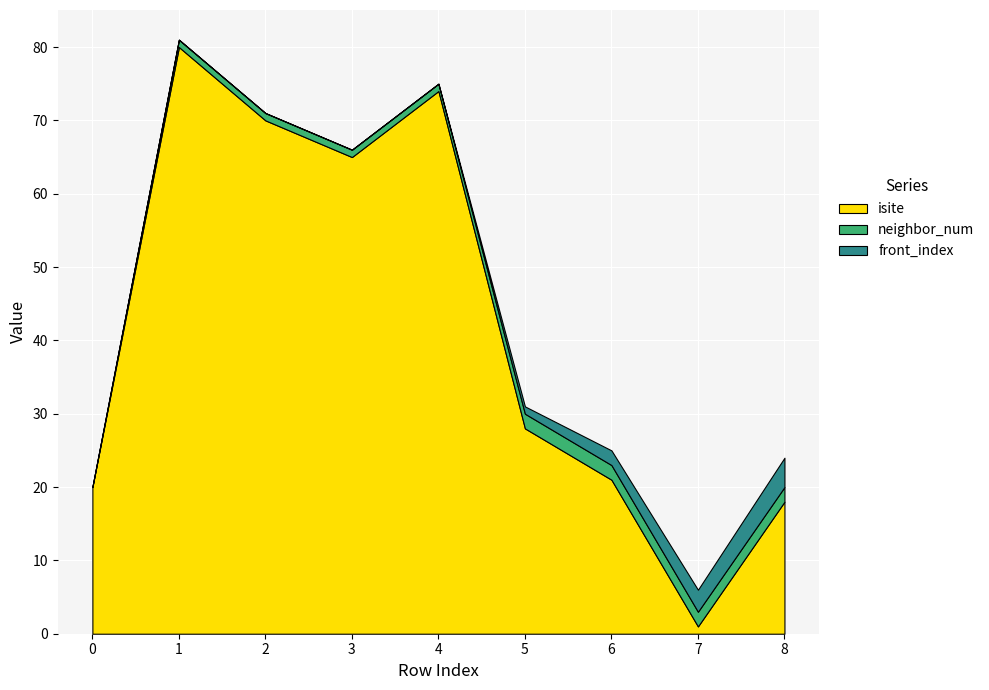

Reading left to right, transcribe all the data shown in this chart.

isite: 0=20	1=80	2=70	3=65	4=74	5=28	6=21	7=1	8=18
neighbor_num: 0=0	1=1	2=1	3=1	4=1	5=2	6=2	7=2	8=2
front_index: 0=0	1=0	2=0	3=0	4=0	5=1	6=2	7=3	8=4